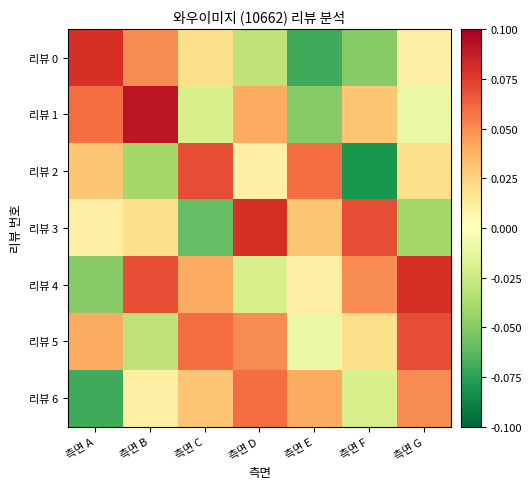

Which label corresponds to the smallest value in the chart?

측면 F